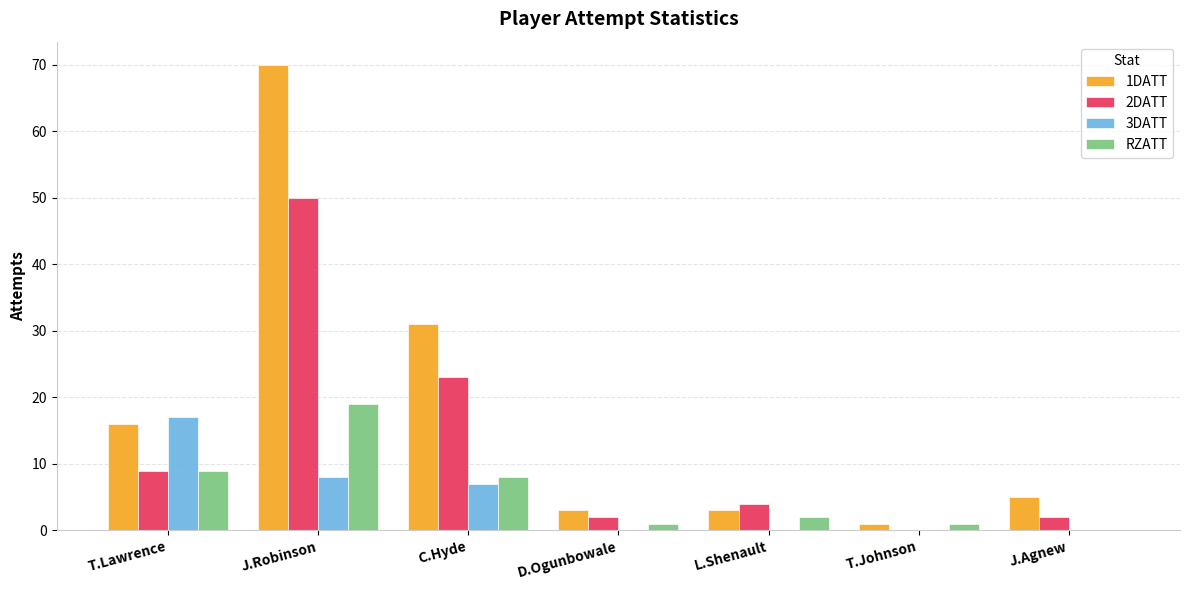

At which label does 2DATT reach its peak?

J.Robinson